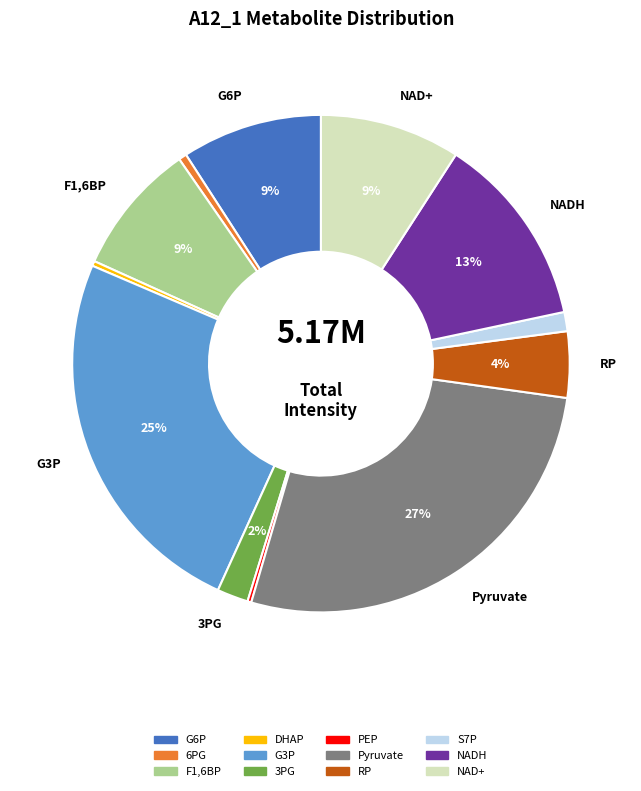

Is there a majority slice in this chart?

No